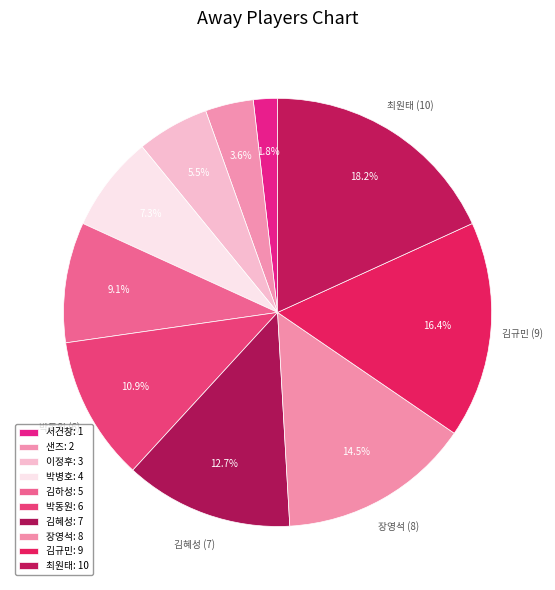

How much of the chart is everything except 장영석?

85.5%